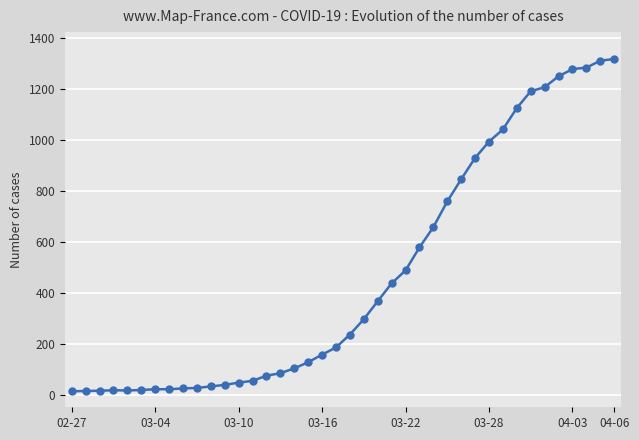

What is the maximum value shown in the chart?

1319